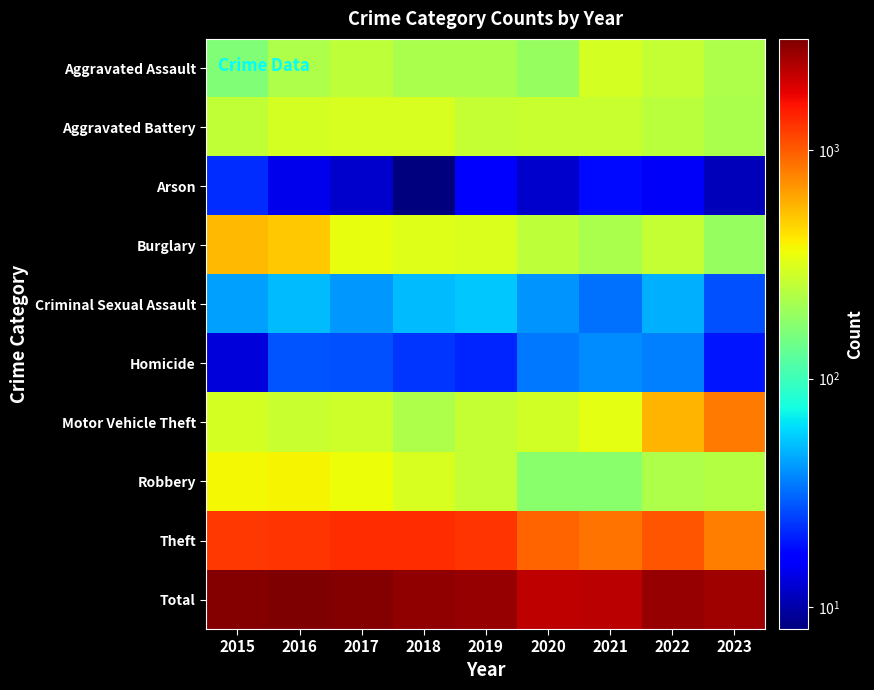

At how many categories does at least one series exceed 2530?

7